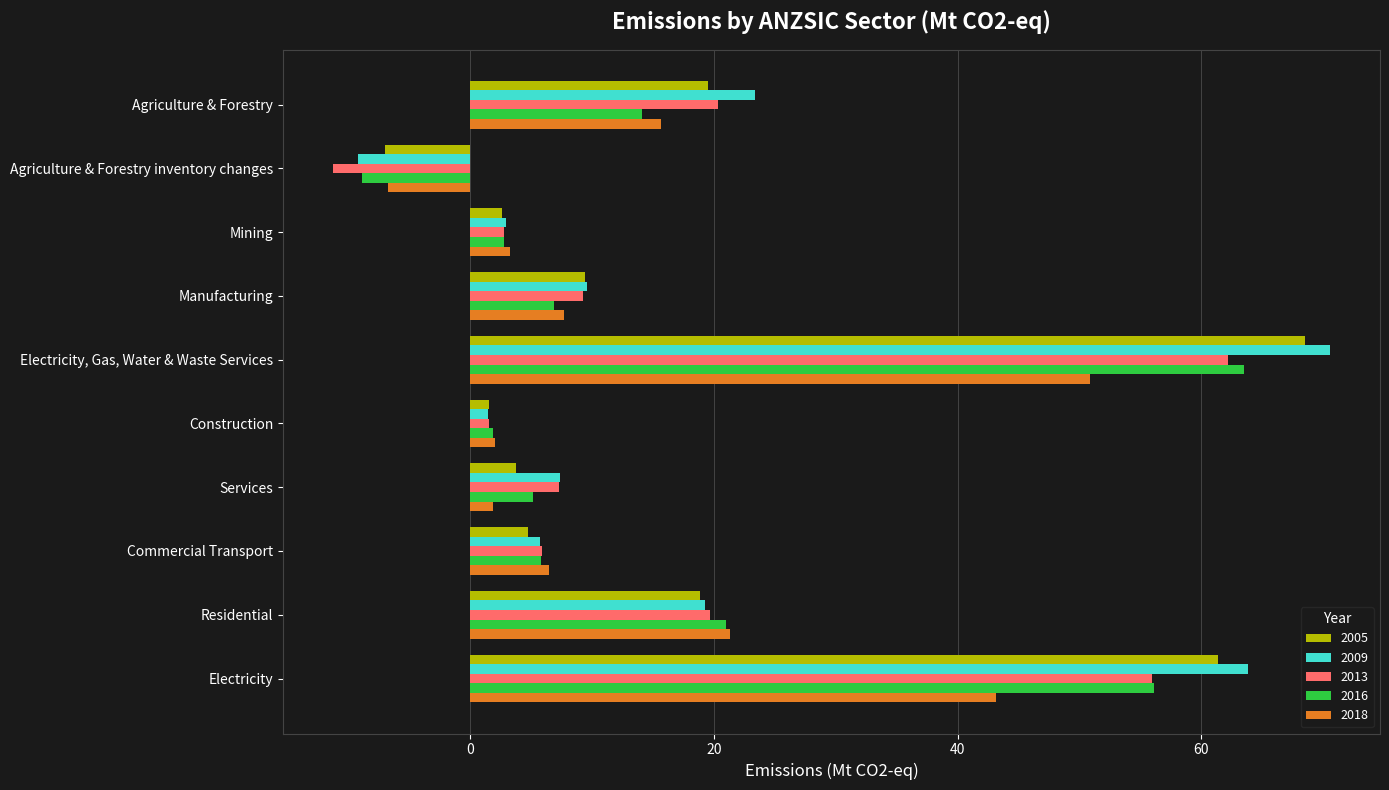

The 2018 series shows 2.0 at Construction. True or false?

True